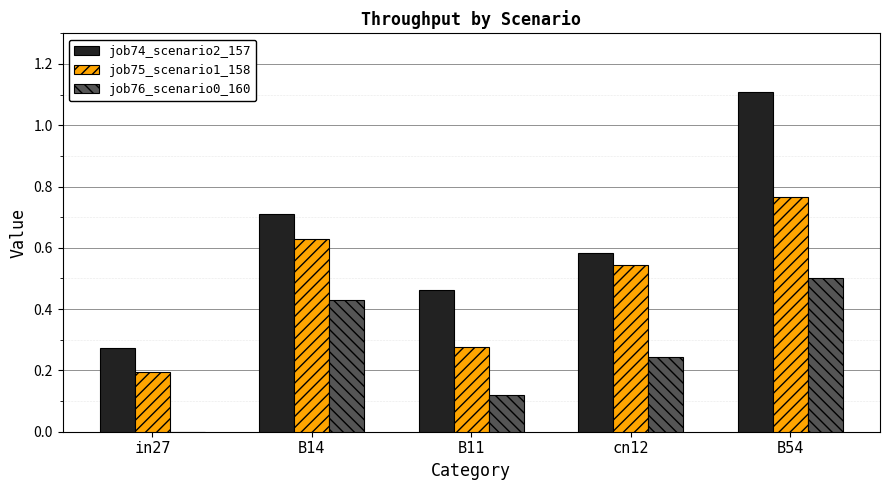

Is the value of job75_scenario1_158 at in27 greater than the value of job74_scenario2_157 at B11?

No